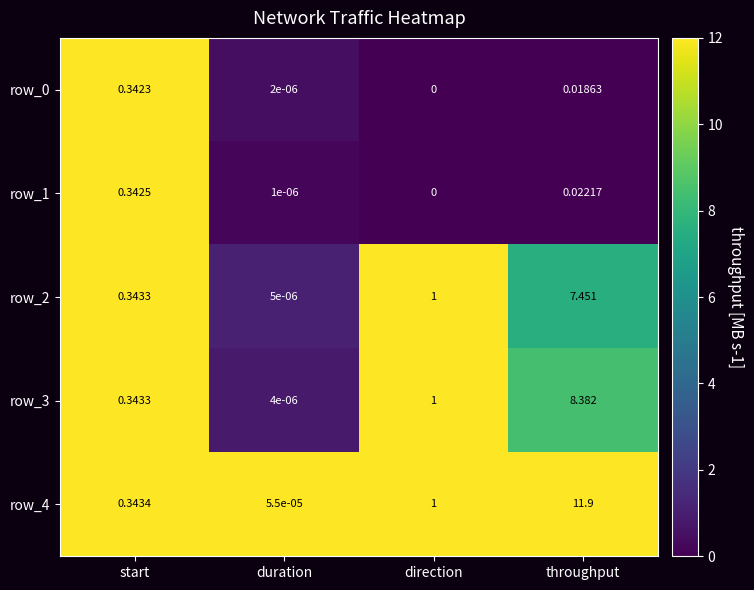

Which category has the highest value across all series?

throughput